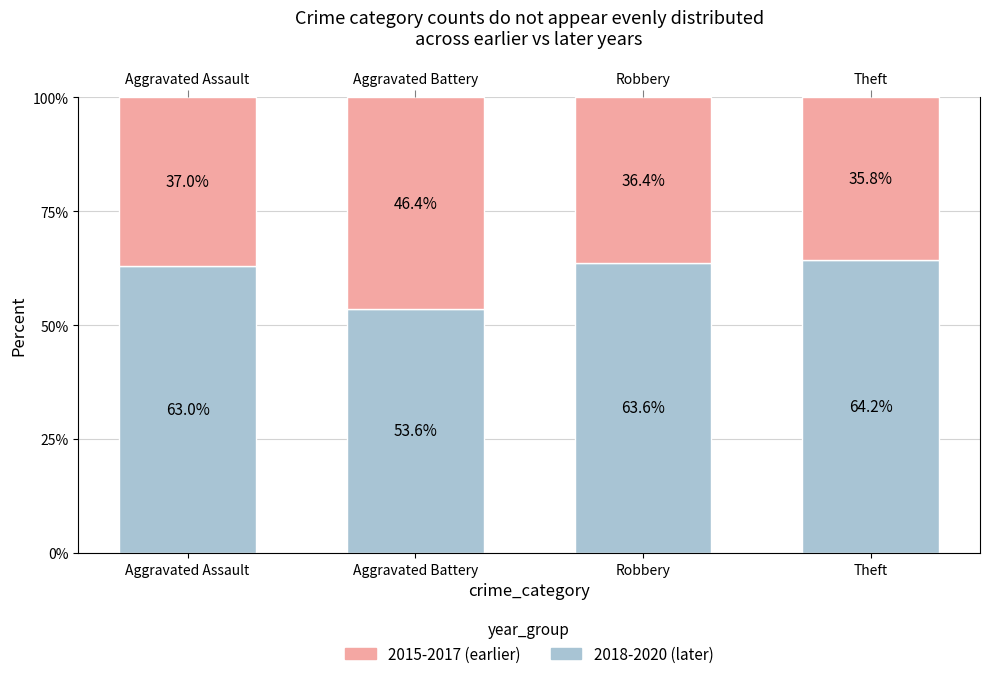

Read the 2018-2020 (later) value at Robbery.

63.6